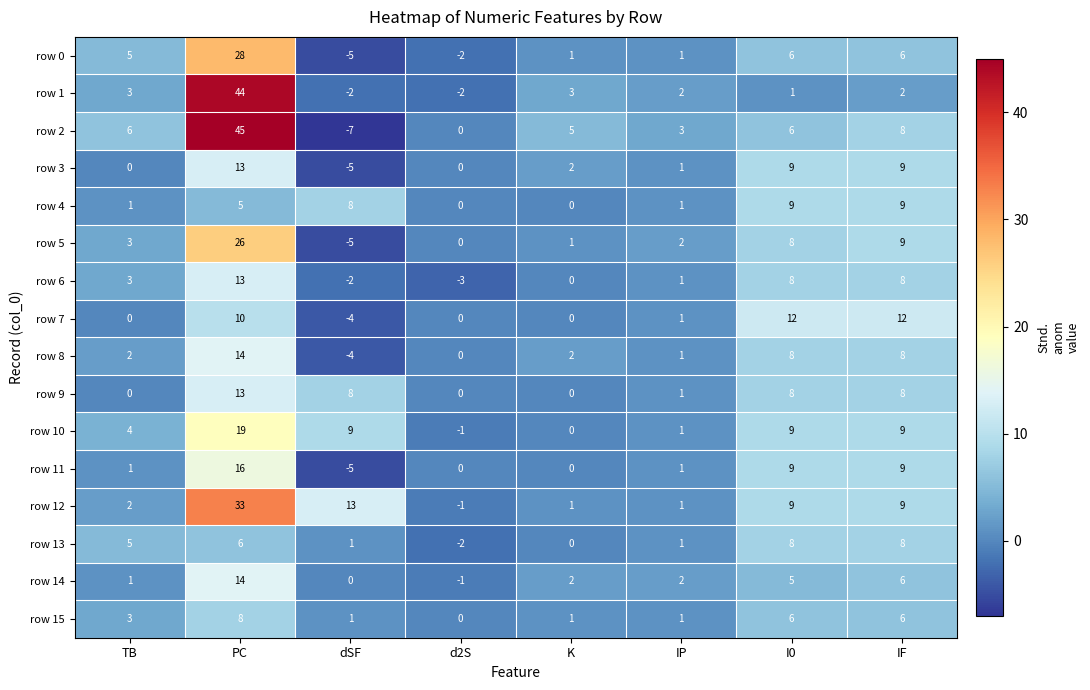

How many values in the row 2 series are below 6?

4